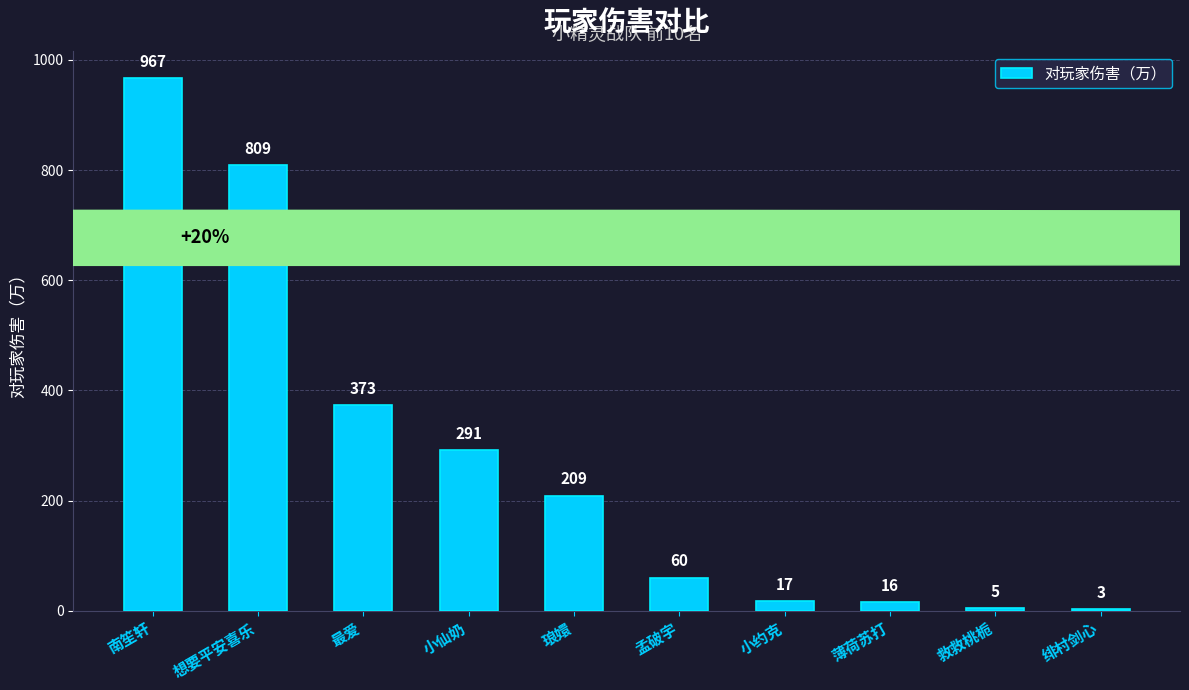

At which category does the chart reach its peak across all series?

南笙轩